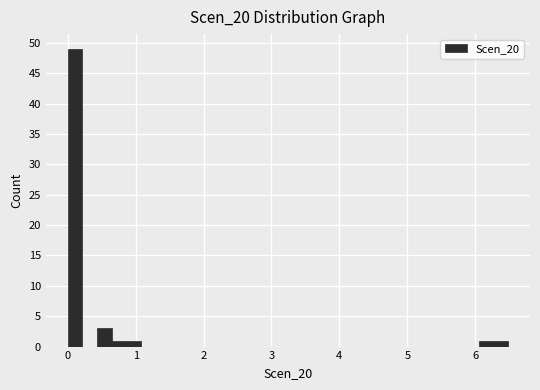

Read against the x-axis, roughly where is the centre of the tallest bar?

0.1